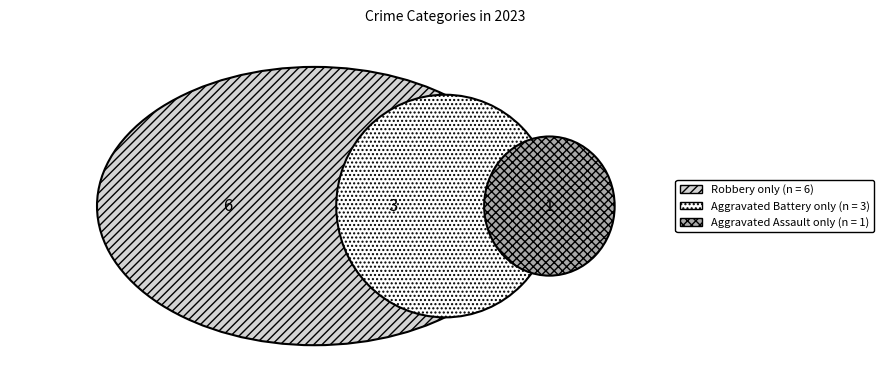

What is the ratio of the value at Aggravated Battery to the value at Robbery?

0.5